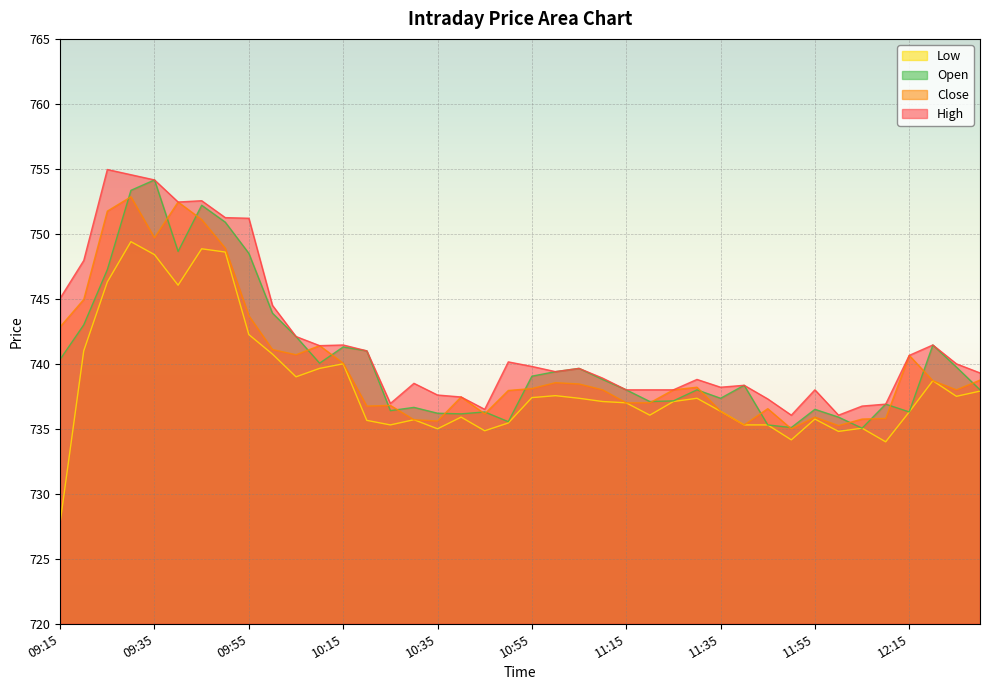

True or false: Close and High intersect in this chart.

False